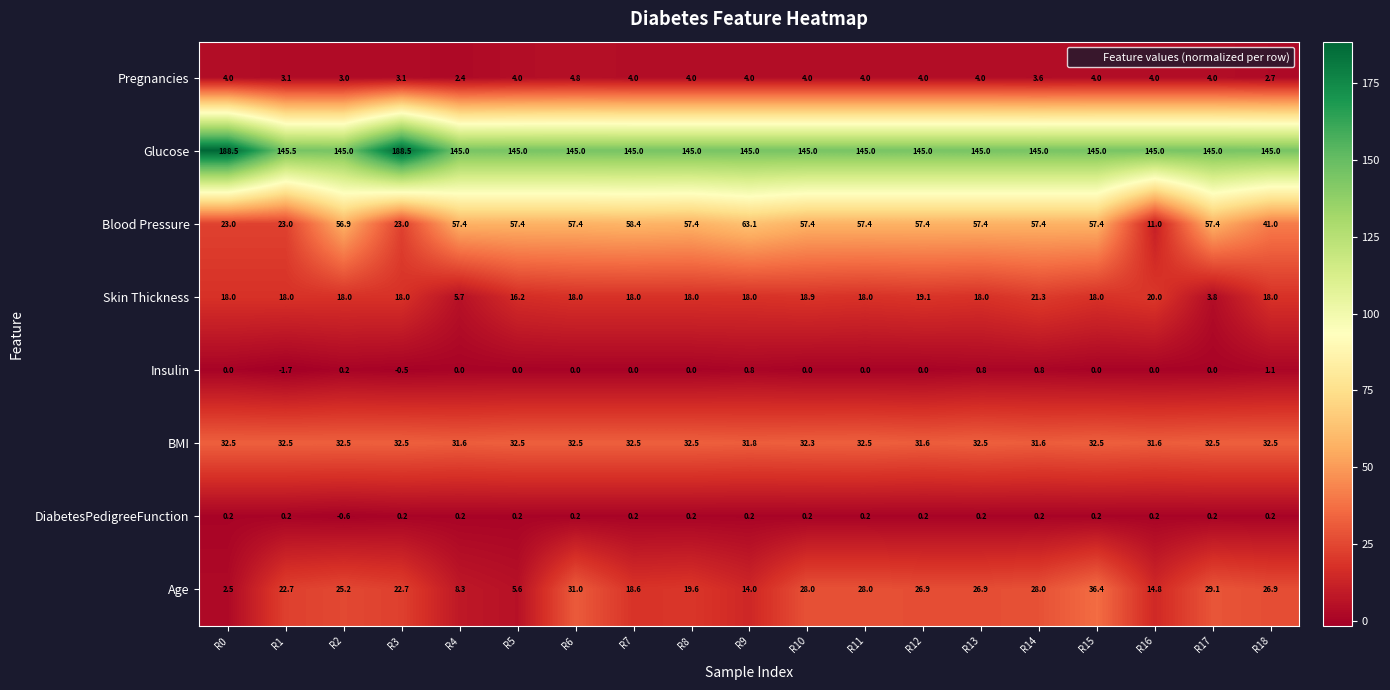

How many negative values does the DiabetesPedigreeFunction series have?

1